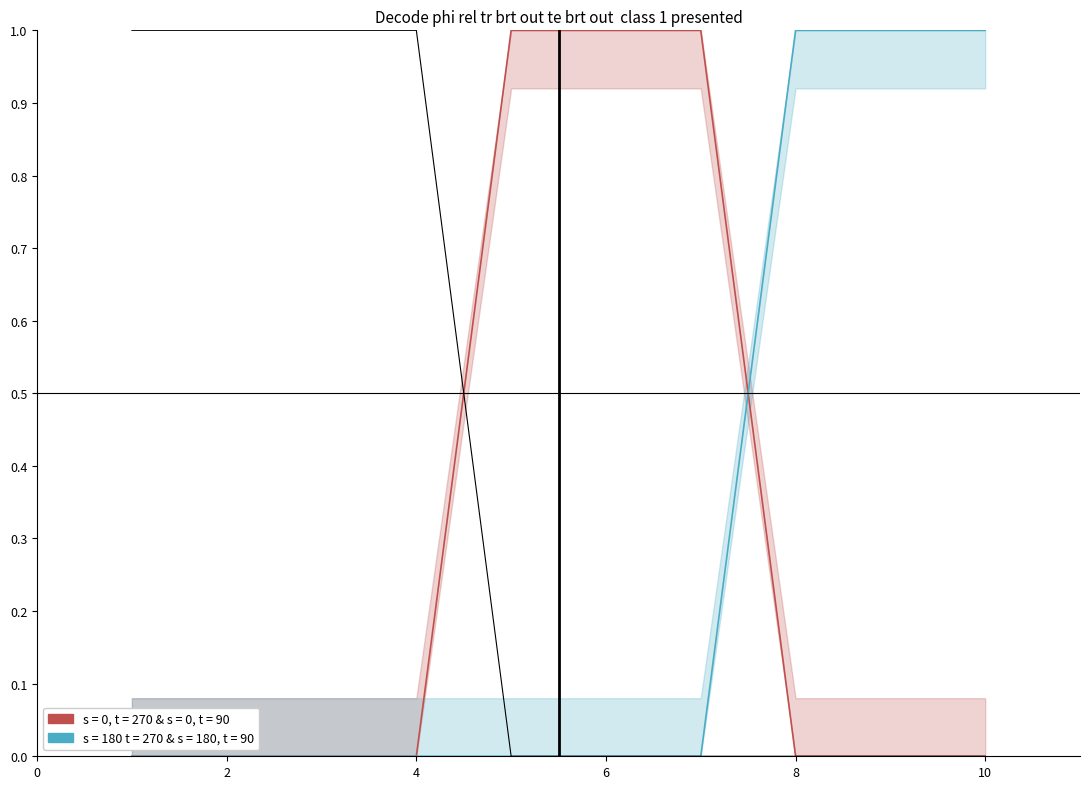

Between 2 and 6, which is larger?

6